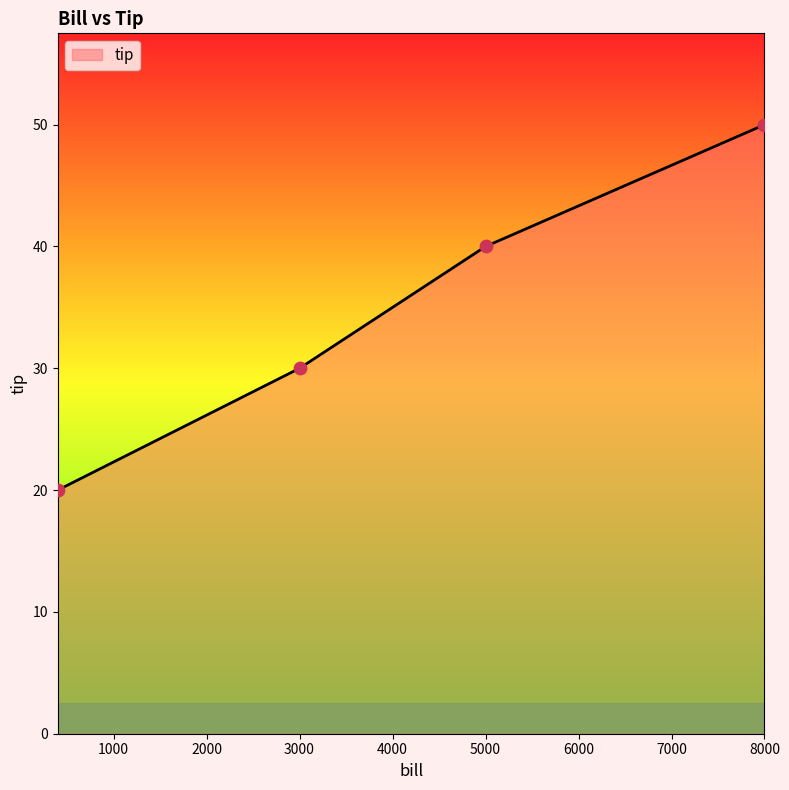

What is the difference between the maximum and minimum values?

30